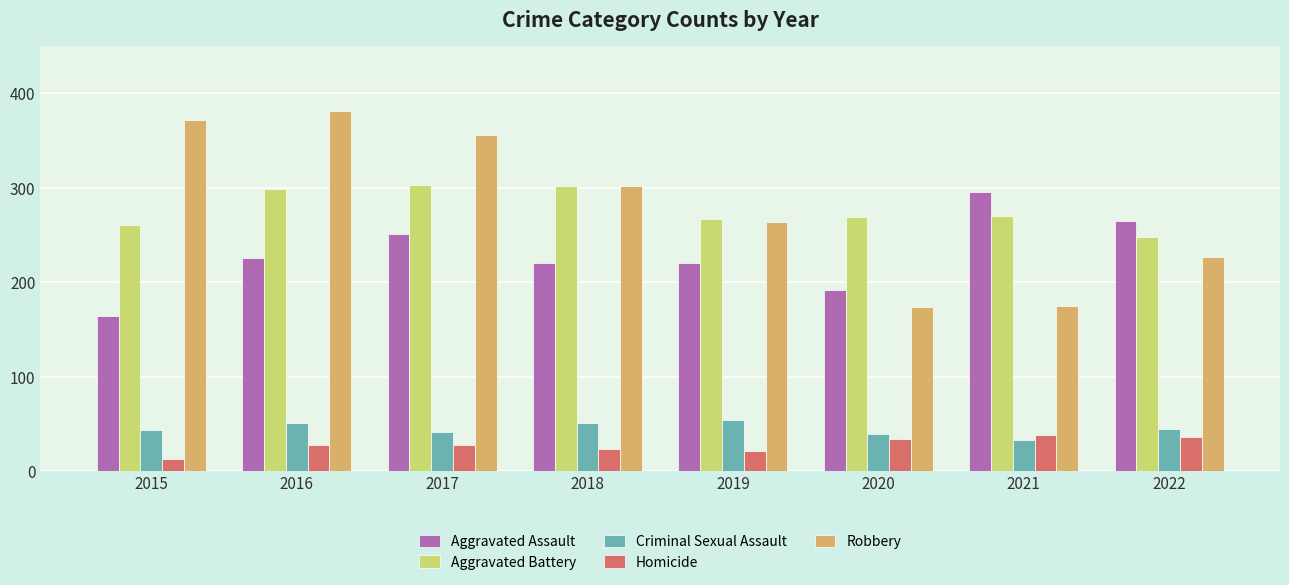

How many bars are there in total?

40